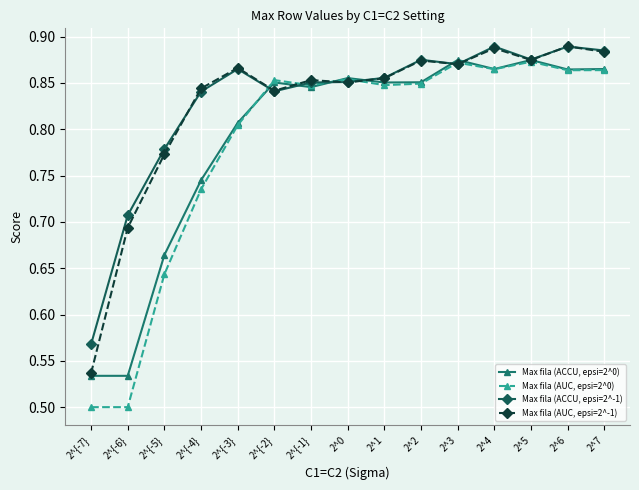

At 2^{-2}, list the series in order from smallest to largest.

Max fila (ACCU, epsi=2^-1), Max fila (AUC, epsi=2^-1), Max fila (ACCU, epsi=2^0), Max fila (AUC, epsi=2^0)